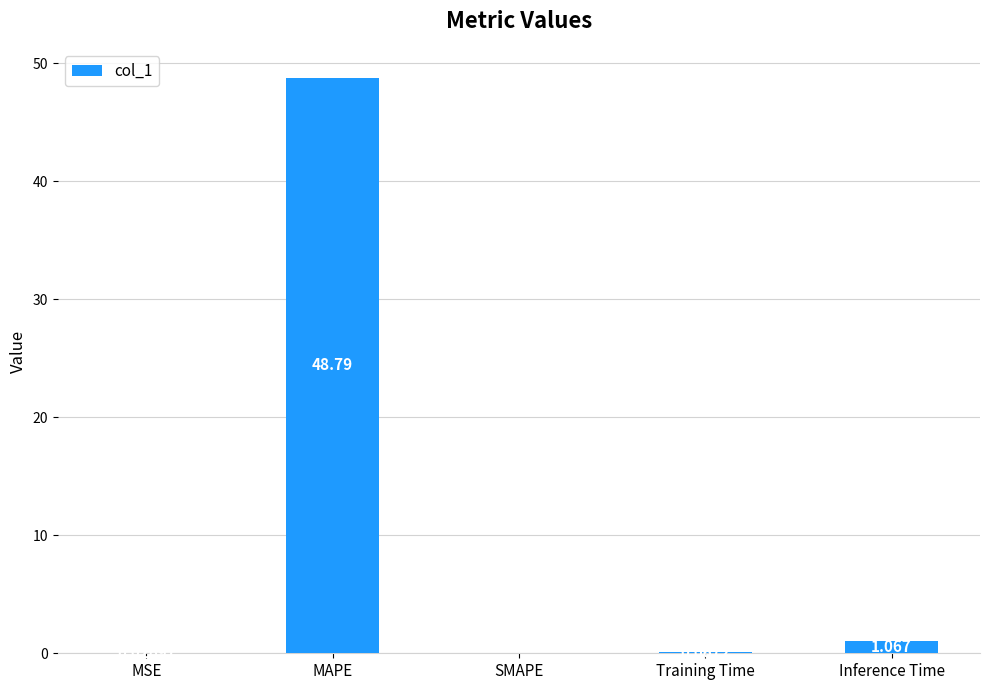

Between MSE and MAPE, which is larger?

MAPE